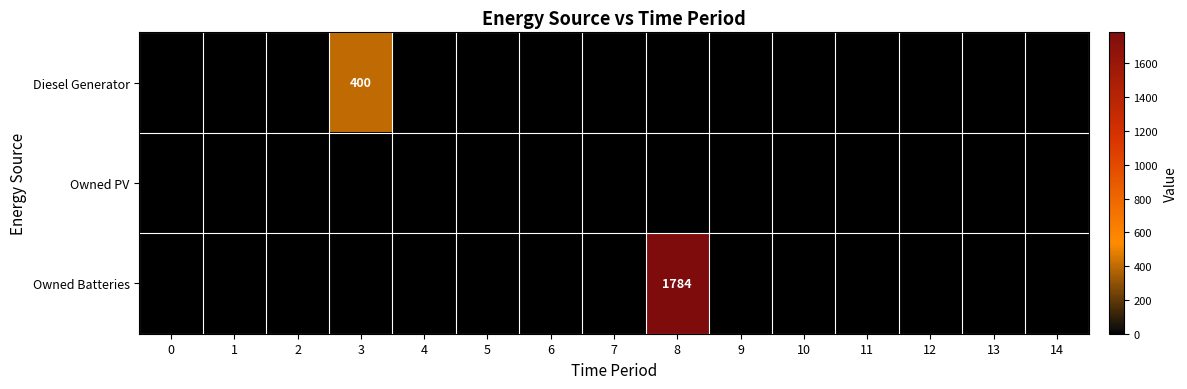

The value of Diesel Generator at 3 is 400. True or false?

True